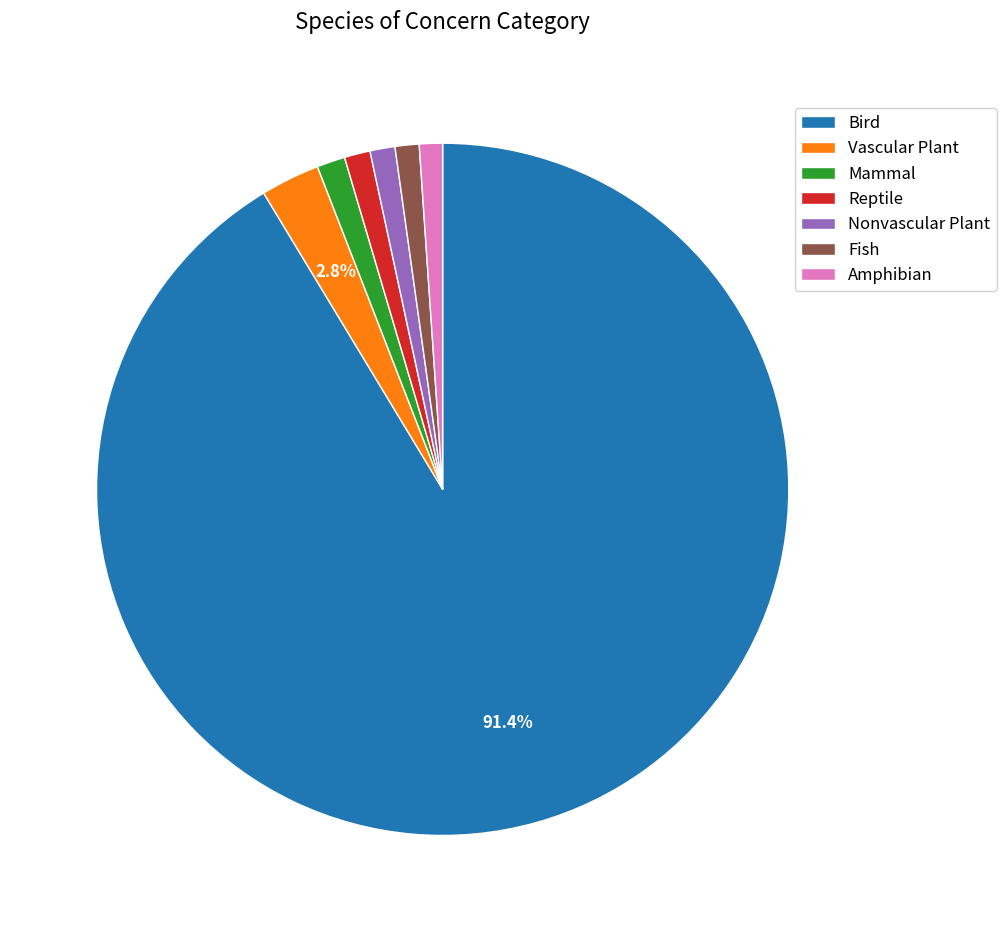

What is the largest slice in the pie chart?

Bird